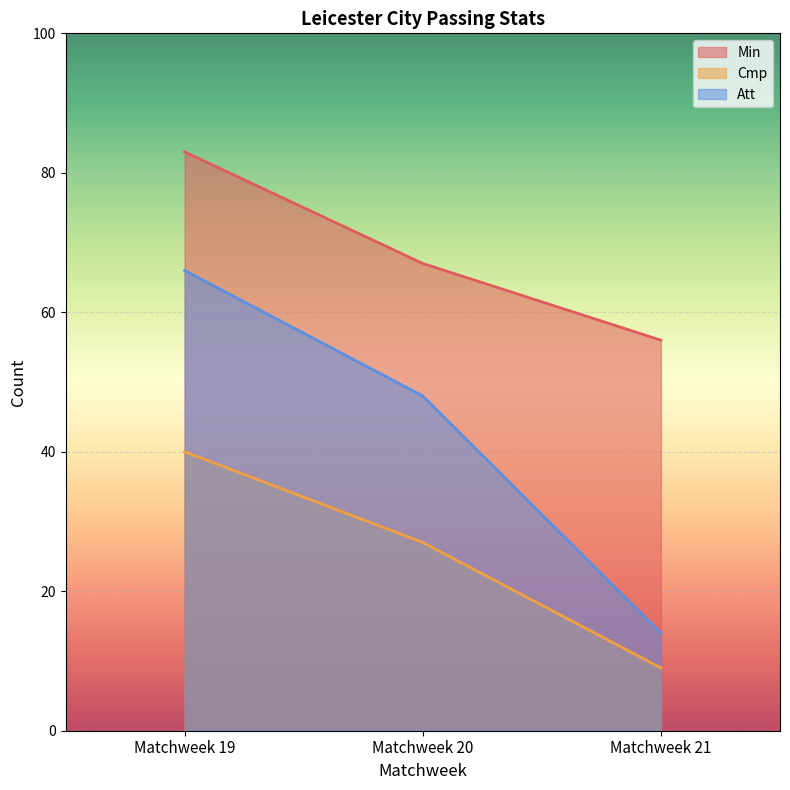

The Cmp series shows 9 at Matchweek 21. True or false?

True